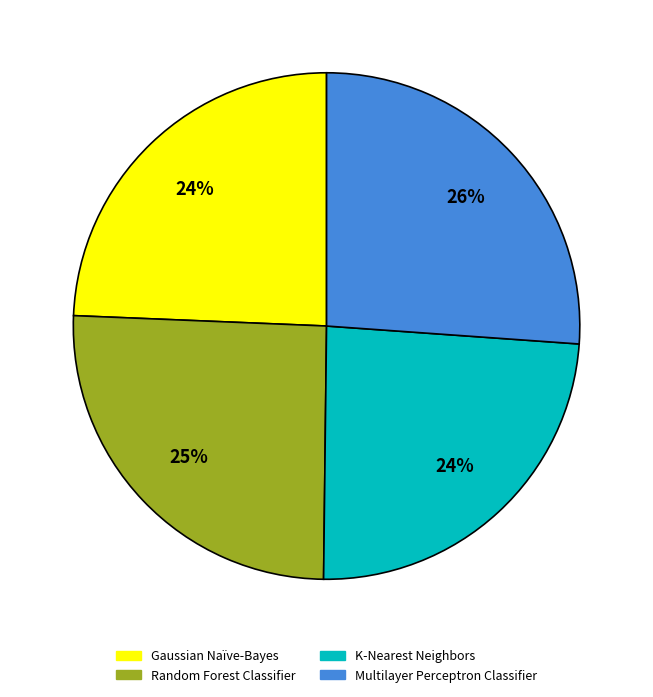

Is there a majority slice in this chart?

No